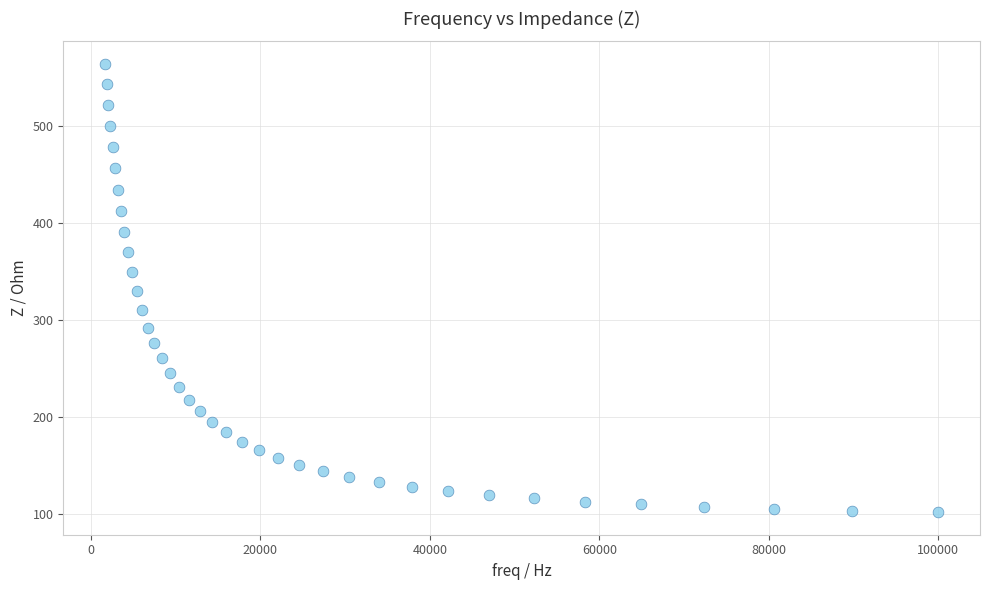

What is the range of Y values (max minus min)?

463.1